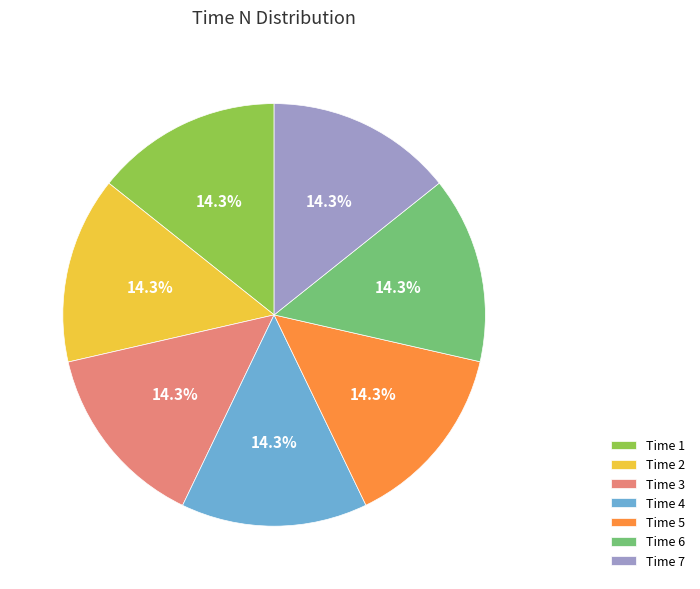

Is there any slice that represents more than half of the pie?

No